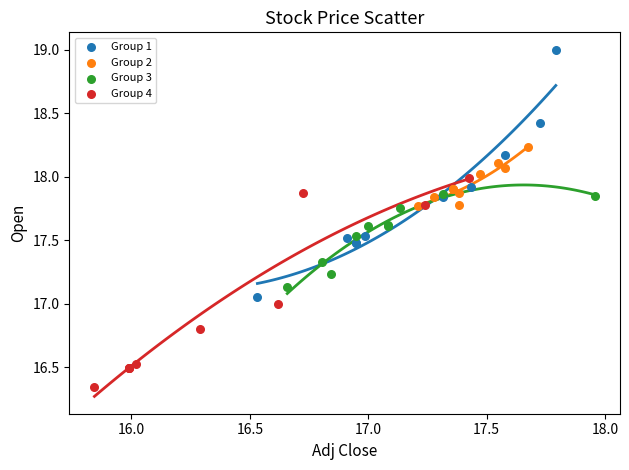

Which series reaches the maximum Y coordinate?

Group 1